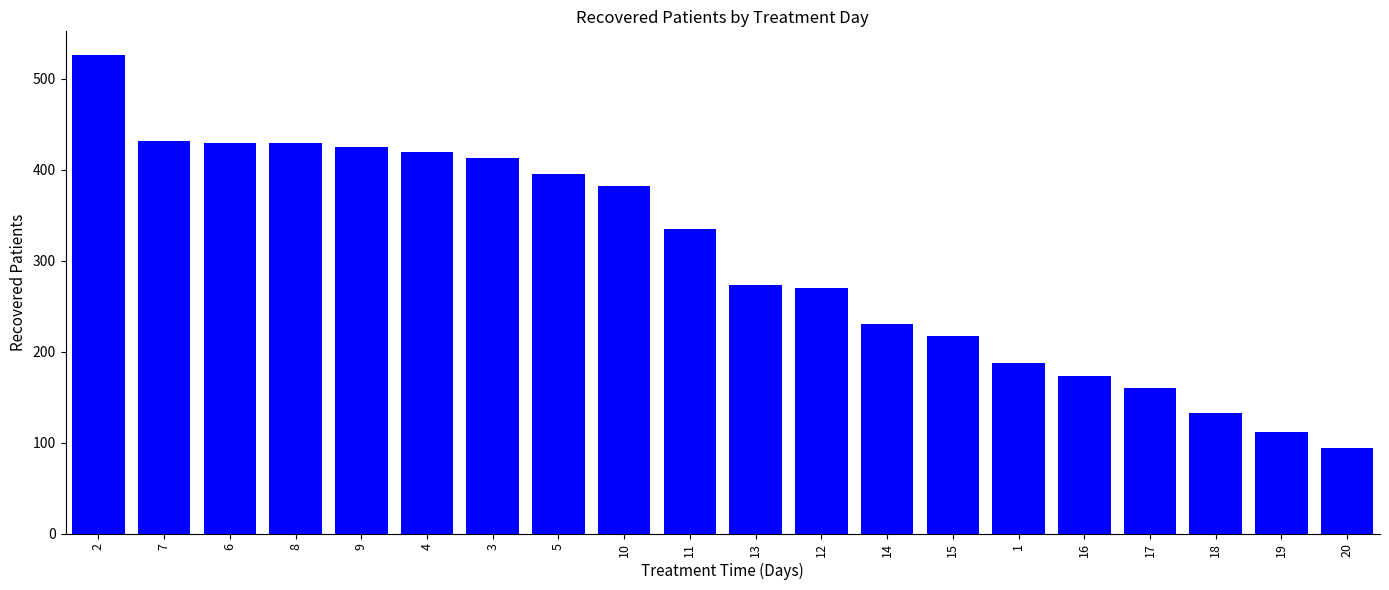

What is the approximate value at 10, to the nearest 5?

380